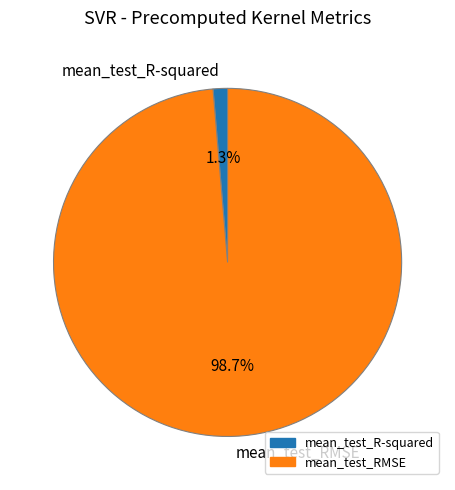

Is there any slice that represents more than half of the pie?

Yes